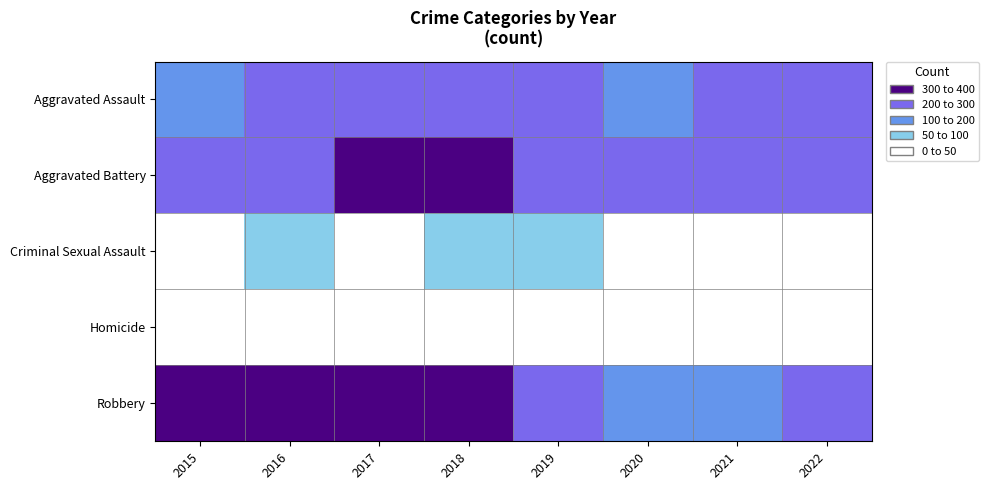

List the series in order of their peak value, highest first.

Robbery, Aggravated Battery, Aggravated Assault, Criminal Sexual Assault, Homicide